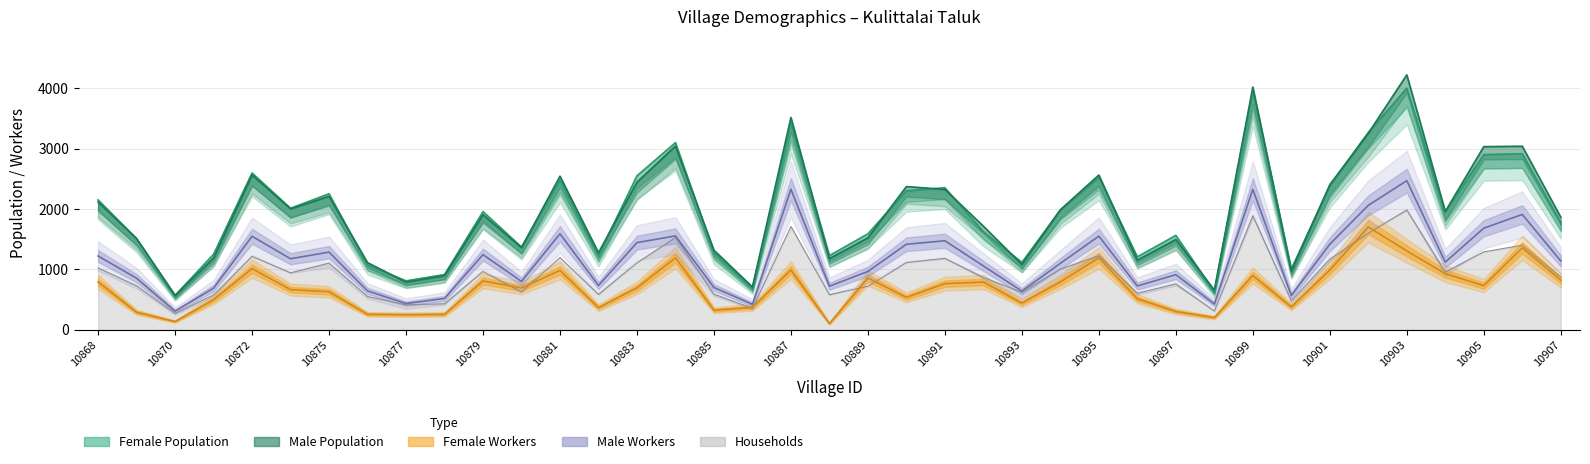

Which category has the lowest value in the Male Pop series?

10870